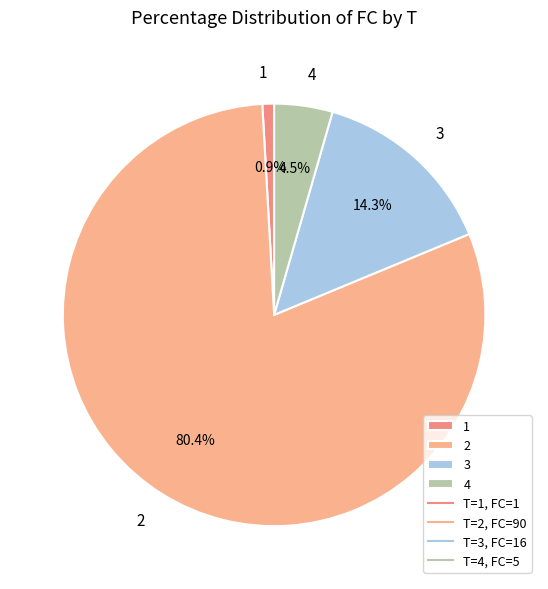

Rank the categories by value from highest to lowest.

2, 3, 4, 1